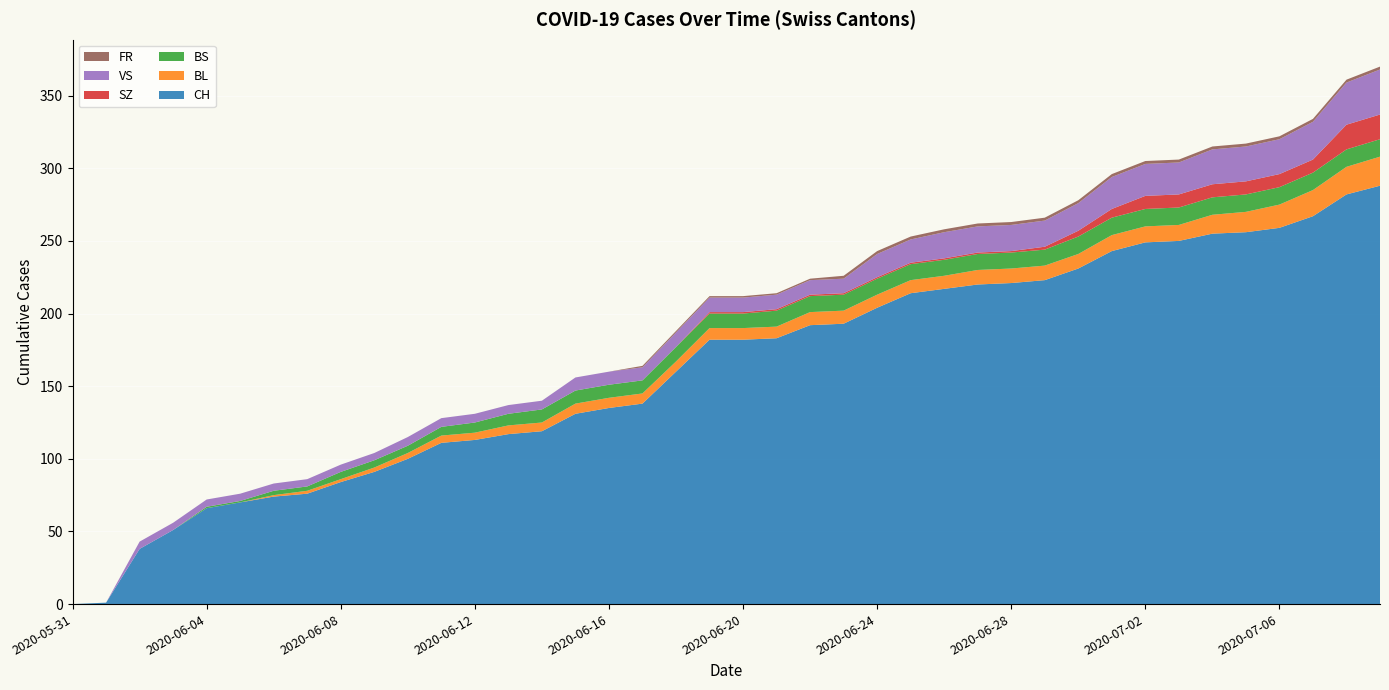

Reading left to right, what are all the values shown in this chart?

CH: 2020-05-31=0	2020-06-01=1	2020-06-02=38	2020-06-03=51	2020-06-04=66	2020-06-05=70	2020-06-06=74	2020-06-07=76	2020-06-08=84	2020-06-09=91	2020-06-10=100	2020-06-11=111	2020-06-12=113	2020-06-13=117	2020-06-14=119	2020-06-15=131	2020-06-16=135	2020-06-17=138	2020-06-18=160	2020-06-19=182	2020-06-20=182	2020-06-21=183	2020-06-22=192	2020-06-23=193	2020-06-24=204	2020-06-25=214	2020-06-26=217	2020-06-27=220	2020-06-28=221	2020-06-29=223	2020-06-30=231	2020-07-01=243	2020-07-02=249	2020-07-03=250	2020-07-04=255	2020-07-05=256	2020-07-06=259	2020-07-07=267	2020-07-08=282	2020-07-09=288
BL: 2020-05-31=0	2020-06-01=0	2020-06-02=0	2020-06-03=0	2020-06-04=0	2020-06-05=0	2020-06-06=1	2020-06-07=2	2020-06-08=2	2020-06-09=3	2020-06-10=4	2020-06-11=5	2020-06-12=5	2020-06-13=6	2020-06-14=6	2020-06-15=7	2020-06-16=7	2020-06-17=7	2020-06-18=7	2020-06-19=8	2020-06-20=8	2020-06-21=8	2020-06-22=9	2020-06-23=9	2020-06-24=9	2020-06-25=9	2020-06-26=9	2020-06-27=10	2020-06-28=10	2020-06-29=10	2020-06-30=10	2020-07-01=11	2020-07-02=11	2020-07-03=11	2020-07-04=13	2020-07-05=14	2020-07-06=16	2020-07-07=18	2020-07-08=19	2020-07-09=20
BS: 2020-05-31=0	2020-06-01=0	2020-06-02=0	2020-06-03=0	2020-06-04=1	2020-06-05=1	2020-06-06=3	2020-06-07=3	2020-06-08=5	2020-06-09=5	2020-06-10=5	2020-06-11=6	2020-06-12=7	2020-06-13=8	2020-06-14=9	2020-06-15=9	2020-06-16=9	2020-06-17=9	2020-06-18=10	2020-06-19=10	2020-06-20=10	2020-06-21=11	2020-06-22=11	2020-06-23=11	2020-06-24=11	2020-06-25=11	2020-06-26=11	2020-06-27=11	2020-06-28=11	2020-06-29=11	2020-06-30=12	2020-07-01=12	2020-07-02=12	2020-07-03=12	2020-07-04=12	2020-07-05=12	2020-07-06=12	2020-07-07=12	2020-07-08=12	2020-07-09=12
SZ: 2020-05-31=0	2020-06-01=0	2020-06-02=0	2020-06-03=0	2020-06-04=0	2020-06-05=0	2020-06-06=0	2020-06-07=0	2020-06-08=0	2020-06-09=0	2020-06-10=0	2020-06-11=0	2020-06-12=0	2020-06-13=0	2020-06-14=0	2020-06-15=0	2020-06-16=0	2020-06-17=0	2020-06-18=0	2020-06-19=1	2020-06-20=1	2020-06-21=1	2020-06-22=1	2020-06-23=1	2020-06-24=1	2020-06-25=1	2020-06-26=1	2020-06-27=1	2020-06-28=1	2020-06-29=2	2020-06-30=4	2020-07-01=6	2020-07-02=9	2020-07-03=9	2020-07-04=9	2020-07-05=9	2020-07-06=9	2020-07-07=9	2020-07-08=17	2020-07-09=17
VS: 2020-05-31=0	2020-06-01=0	2020-06-02=5	2020-06-03=5	2020-06-04=5	2020-06-05=5	2020-06-06=5	2020-06-07=5	2020-06-08=5	2020-06-09=5	2020-06-10=6	2020-06-11=6	2020-06-12=6	2020-06-13=6	2020-06-14=6	2020-06-15=9	2020-06-16=9	2020-06-17=9	2020-06-18=10	2020-06-19=10	2020-06-20=10	2020-06-21=10	2020-06-22=10	2020-06-23=10	2020-06-24=16	2020-06-25=16	2020-06-26=18	2020-06-27=18	2020-06-28=18	2020-06-29=18	2020-06-30=19	2020-07-01=22	2020-07-02=22	2020-07-03=22	2020-07-04=24	2020-07-05=24	2020-07-06=24	2020-07-07=26	2020-07-08=29	2020-07-09=31
FR: 2020-05-31=0	2020-06-01=0	2020-06-02=0	2020-06-03=0	2020-06-04=0	2020-06-05=0	2020-06-06=0	2020-06-07=0	2020-06-08=0	2020-06-09=0	2020-06-10=0	2020-06-11=0	2020-06-12=0	2020-06-13=0	2020-06-14=0	2020-06-15=0	2020-06-16=0	2020-06-17=1	2020-06-18=1	2020-06-19=1	2020-06-20=1	2020-06-21=1	2020-06-22=1	2020-06-23=2	2020-06-24=2	2020-06-25=2	2020-06-26=2	2020-06-27=2	2020-06-28=2	2020-06-29=2	2020-06-30=2	2020-07-01=2	2020-07-02=2	2020-07-03=2	2020-07-04=2	2020-07-05=2	2020-07-06=2	2020-07-07=2	2020-07-08=2	2020-07-09=2